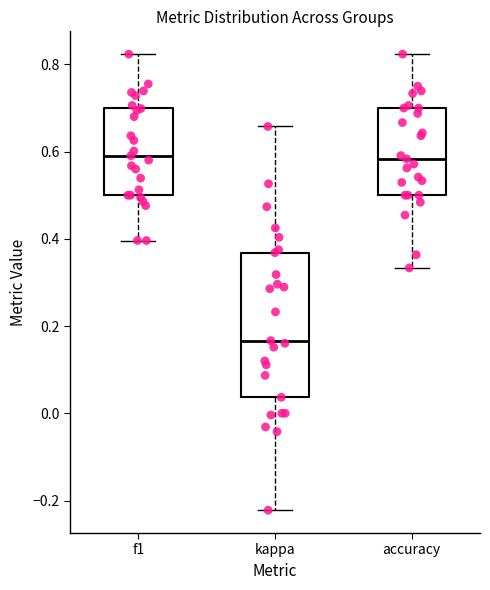

Where does the upper whisker of the box for f1 end on the y-axis? The values are not printed on the chart, so give them approximately, as read against the axis.

0.82